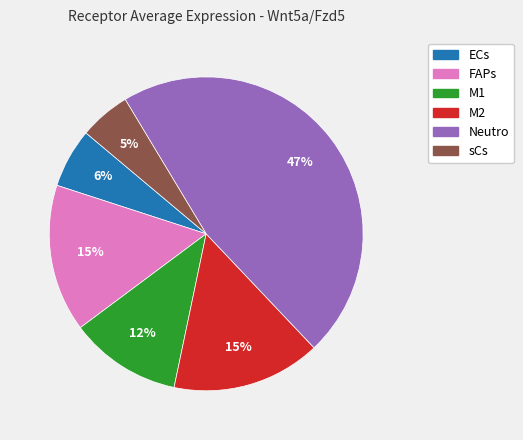

Combined, do M2 and M1 account for over 50%?

No